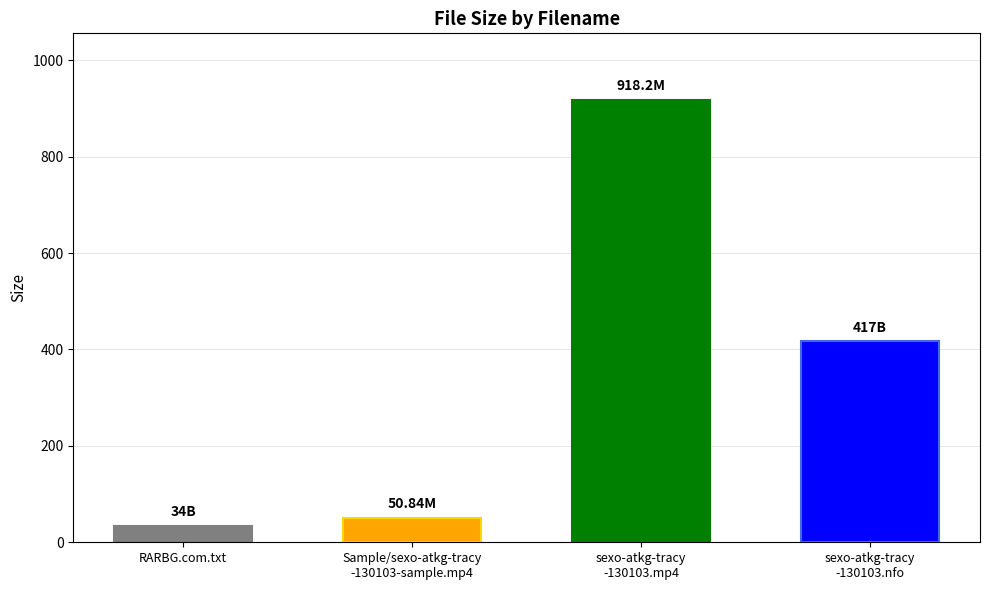

Which has a higher value, RARBG.com.txt or Sample/sexo-atkg-tracy
-130103-sample.mp4?

Sample/sexo-atkg-tracy
-130103-sample.mp4